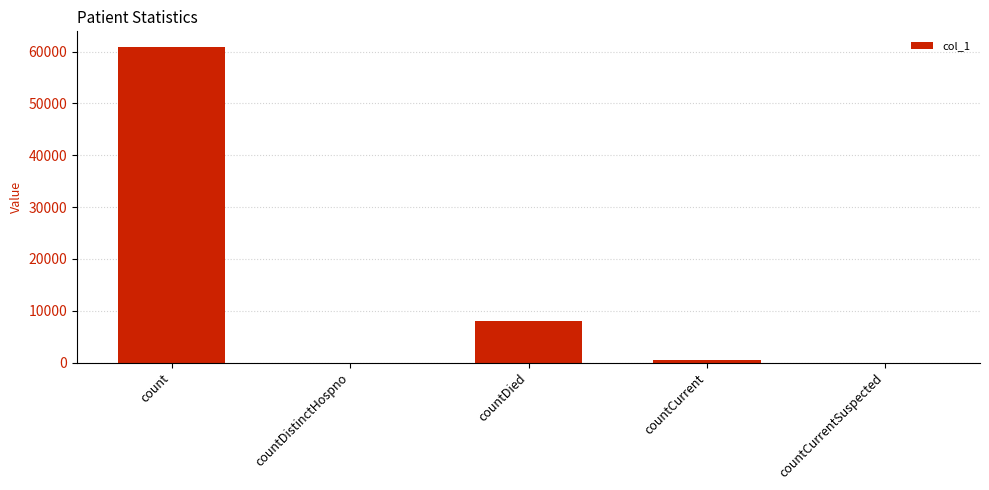

True or false: the data shows 60849 at count.

True